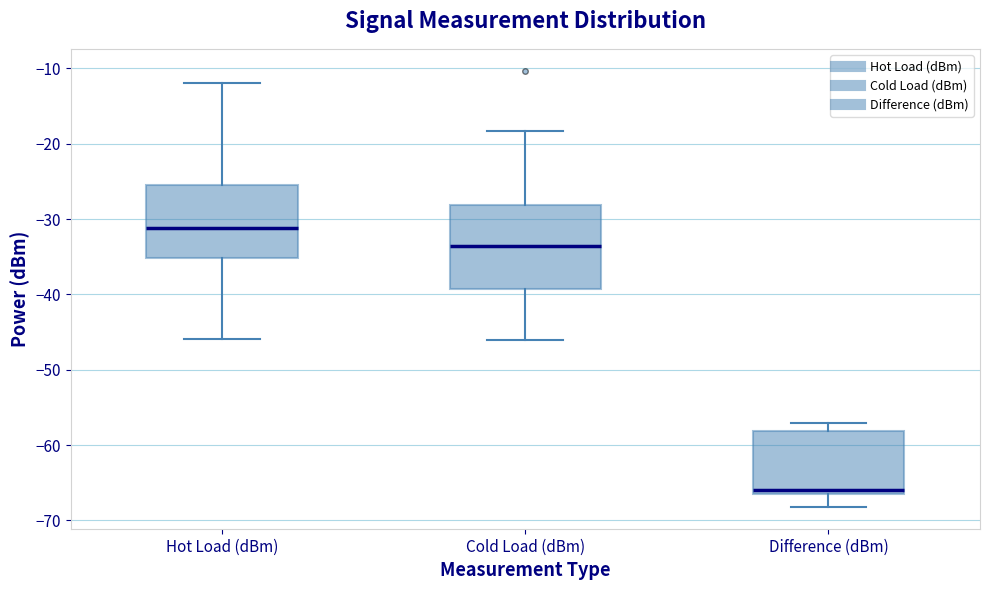

Where does the lower whisker of the box for Hot Load (dBm) end on the y-axis? The values are not printed on the chart, so give them approximately, as read against the axis.

-46